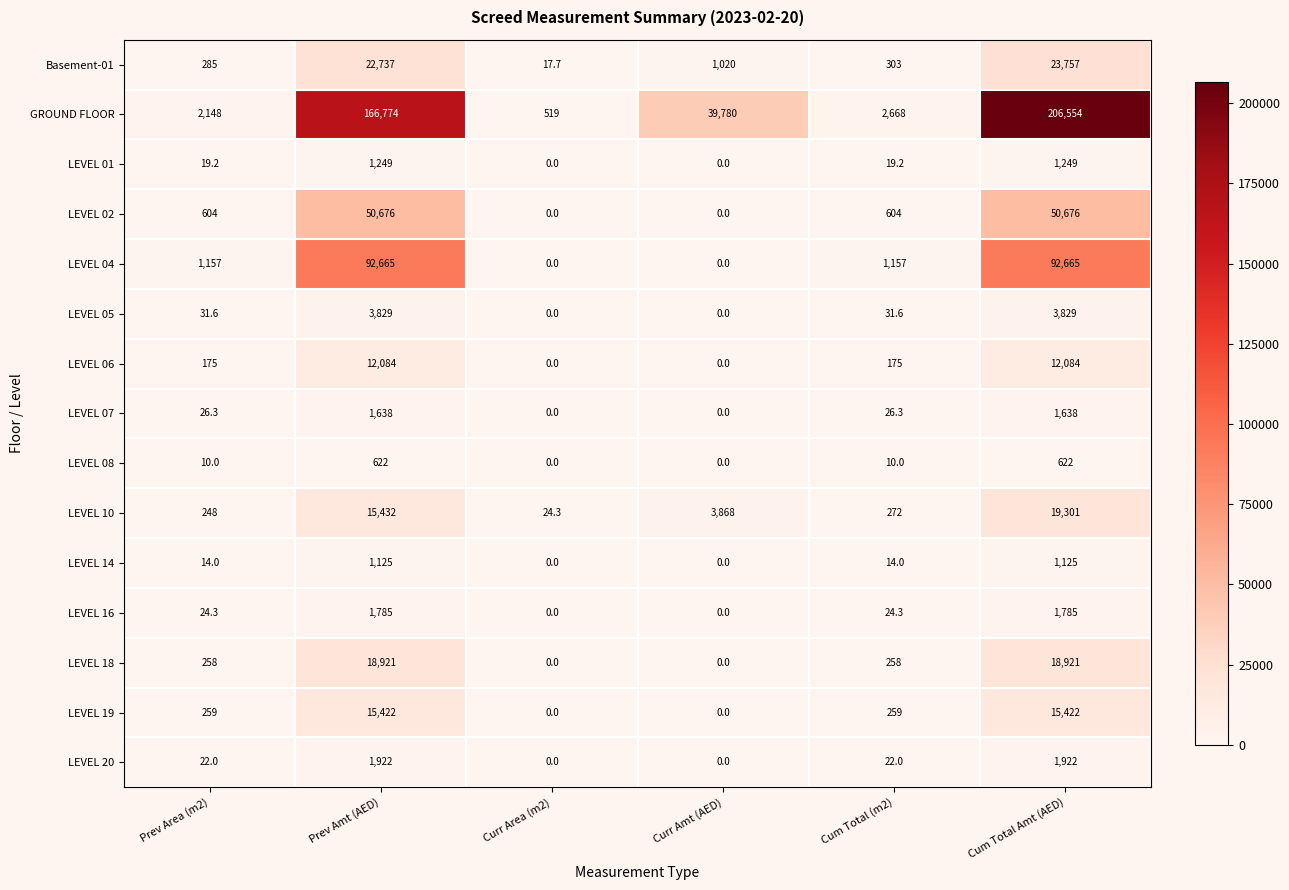

At how many categories does at least one series exceed 94820?

2